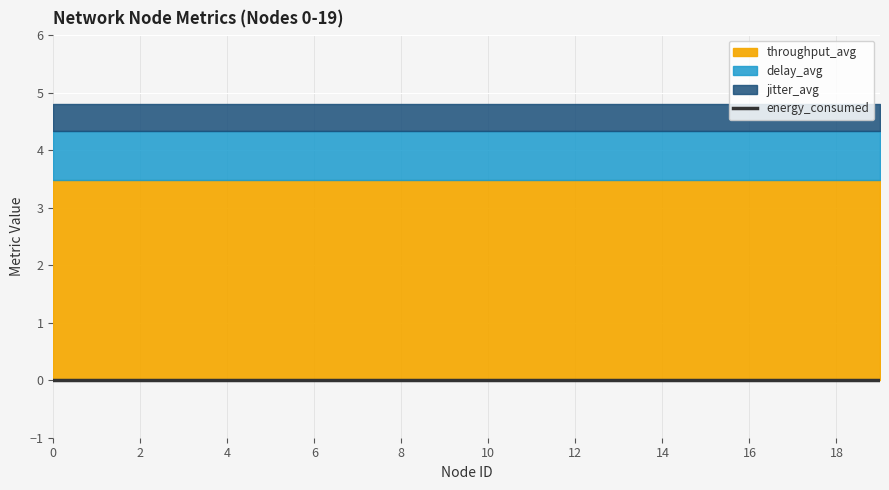

List the series in order of their peak value, lowest first.

energy_consumed, jitter_avg, delay_avg, throughput_avg